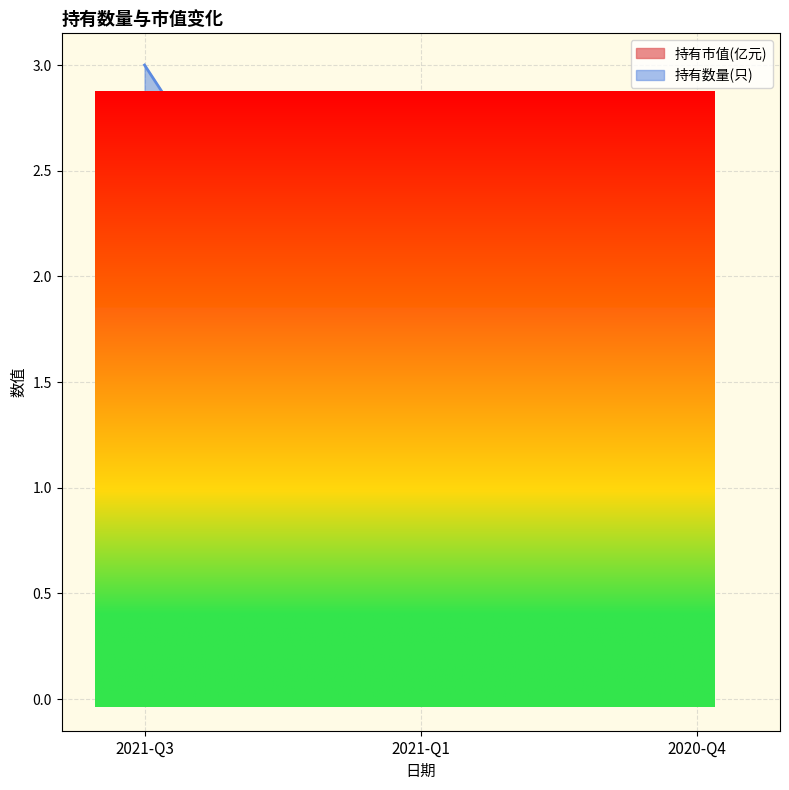

At which label does 持有市值(亿元) reach its minimum?

2021-Q3